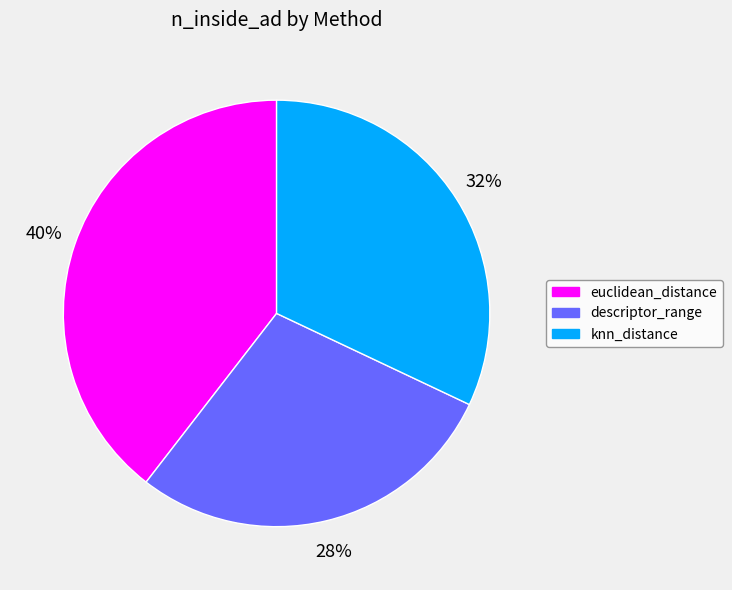

Is it true that descriptor_range is 28% of the pie?

True